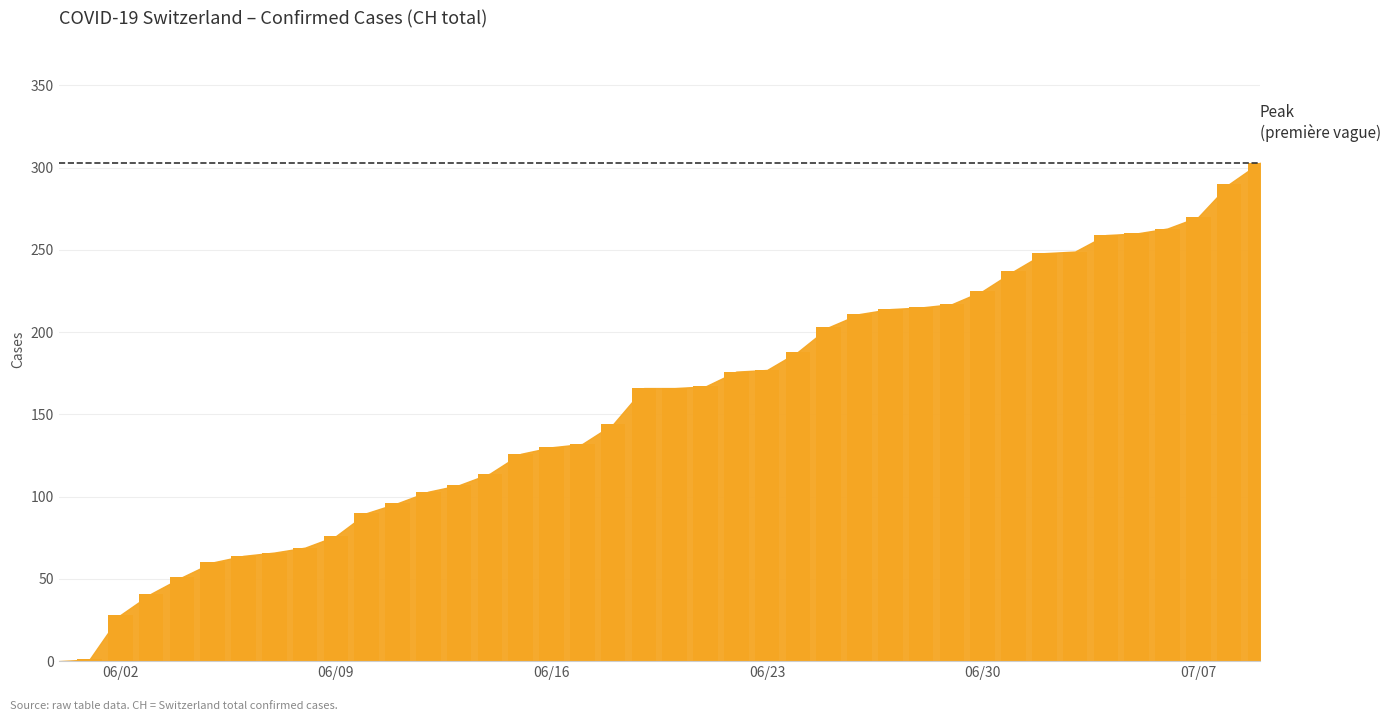

What is the greatest value displayed?

303